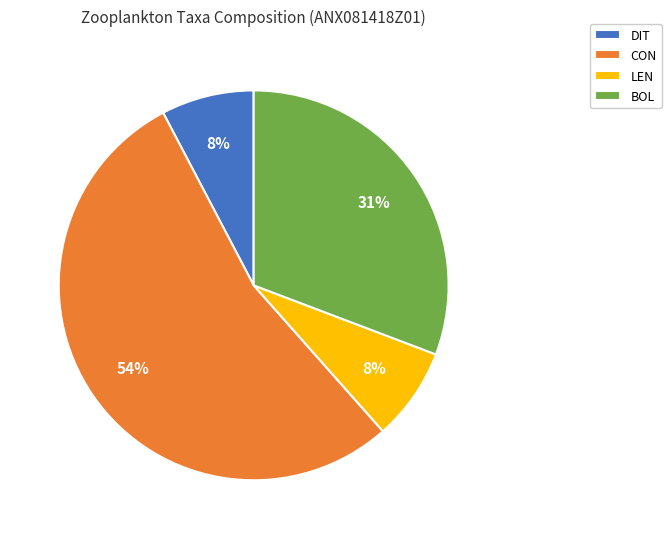

Which category accounts for the majority?

CON